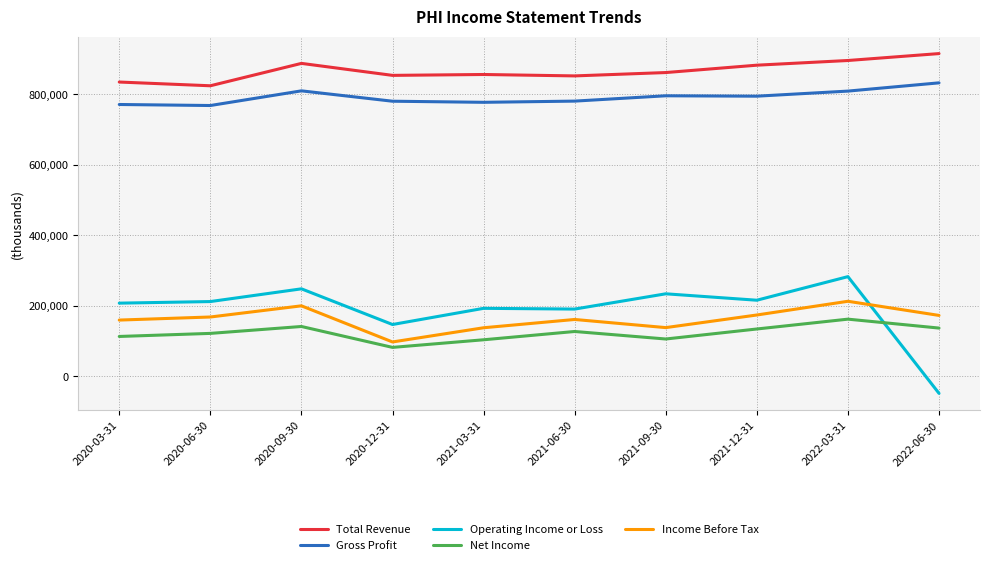

What is the smallest value displayed?

-48600